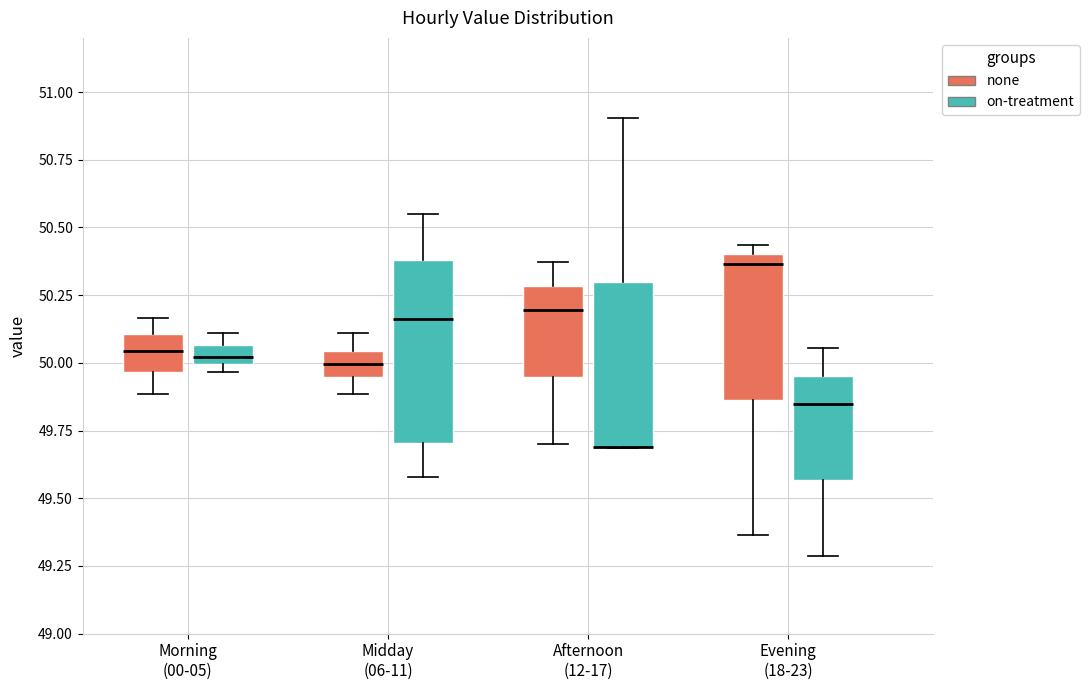

Where does the lower whisker of the box for Midday (06-11) (on-treatment) end on the y-axis? The values are not printed on the chart, so give them approximately, as read against the axis.

49.60